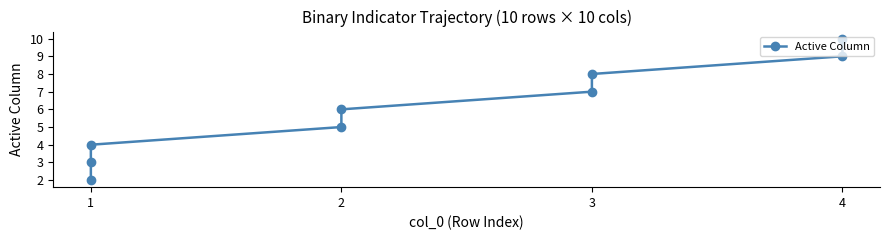

What is the minimum value shown in the chart?

2